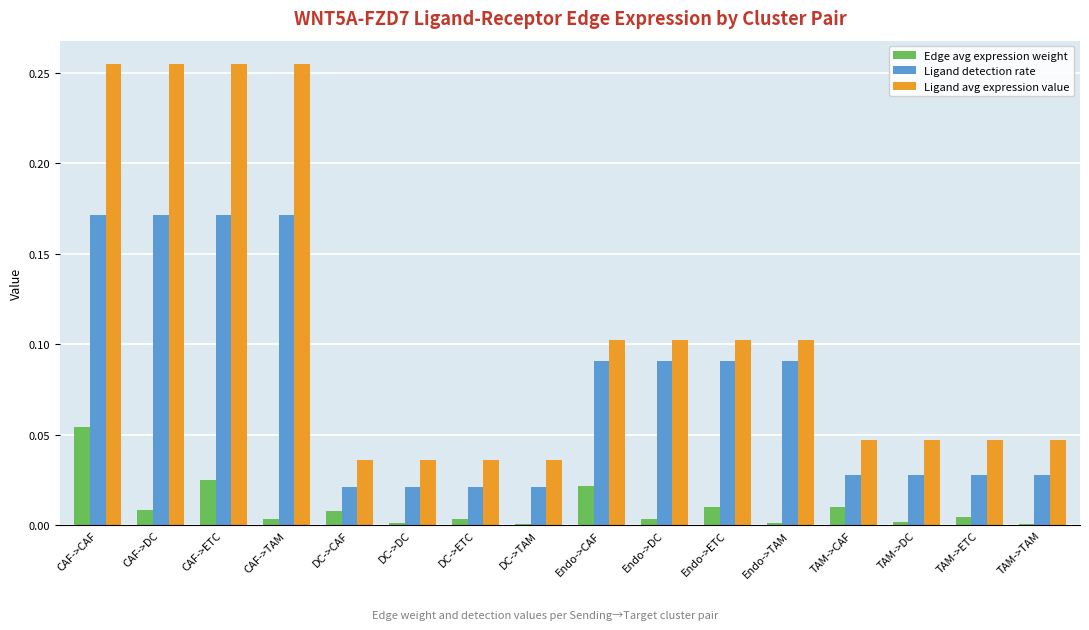

Which series has the largest total across all categories?

Ligand avg expression value